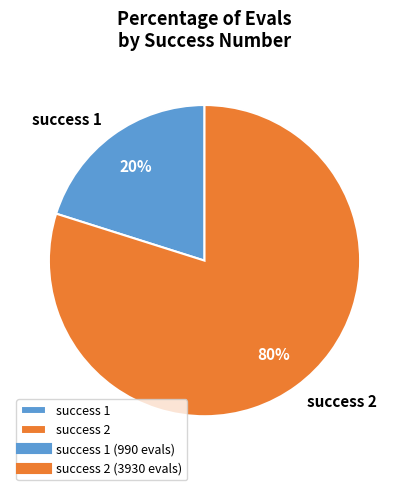

How many segments does this pie chart have?

2